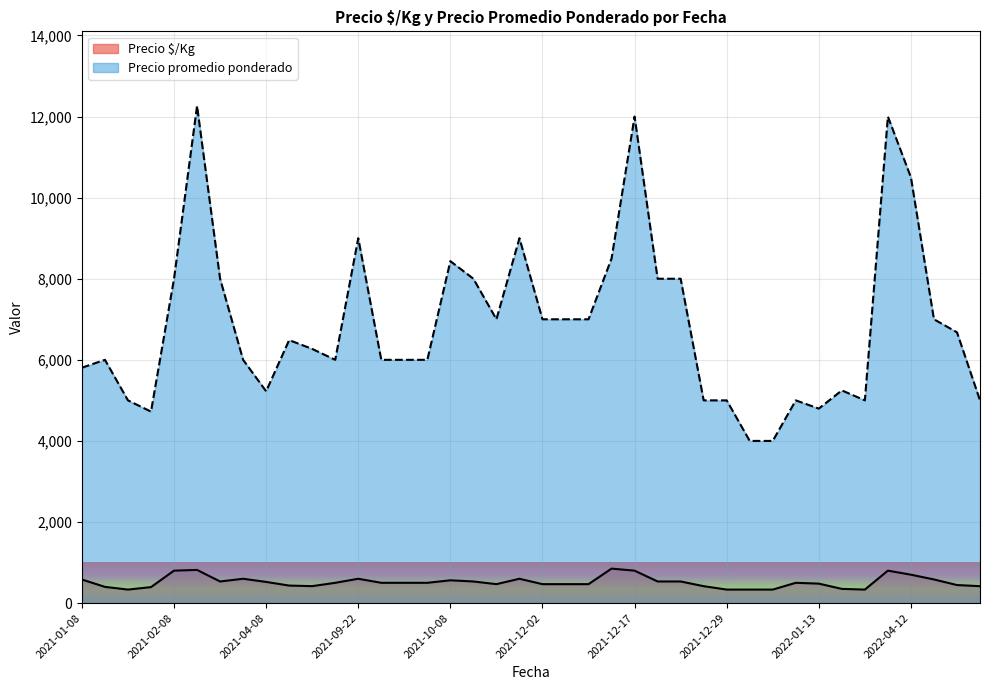

Reading left to right, list all the values displayed in this chart.

Precio $/Kg: 581	400	333	394	800	818	533	600	522	432	418	500	600	500	500	500	562	533	467	600	467	467	467	850	800	533	533	417	333	333	333	500	480	350	333	800	700	583	445	417
Precio promedio ponderado: 5806	6000	5000	4723	8000	12263	8000	6000	5224	6487	6269	6000	9000	6000	6000	6000	8434	8000	7000	9000	7000	7000	7000	8500	12000	8000	8000	5000	5000	4000	4000	5000	4797	5246	5000	12000	10500	7000	6679	5000